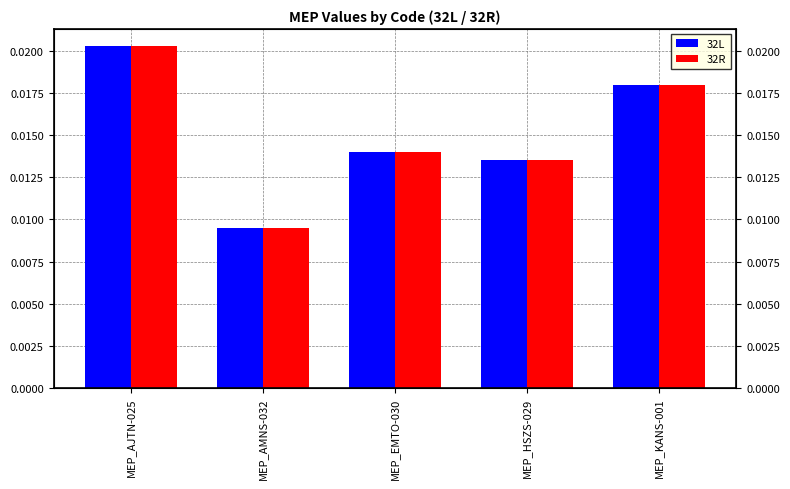

Is it true that 32R equals 0.0 at MEP_AMNS-032?

True